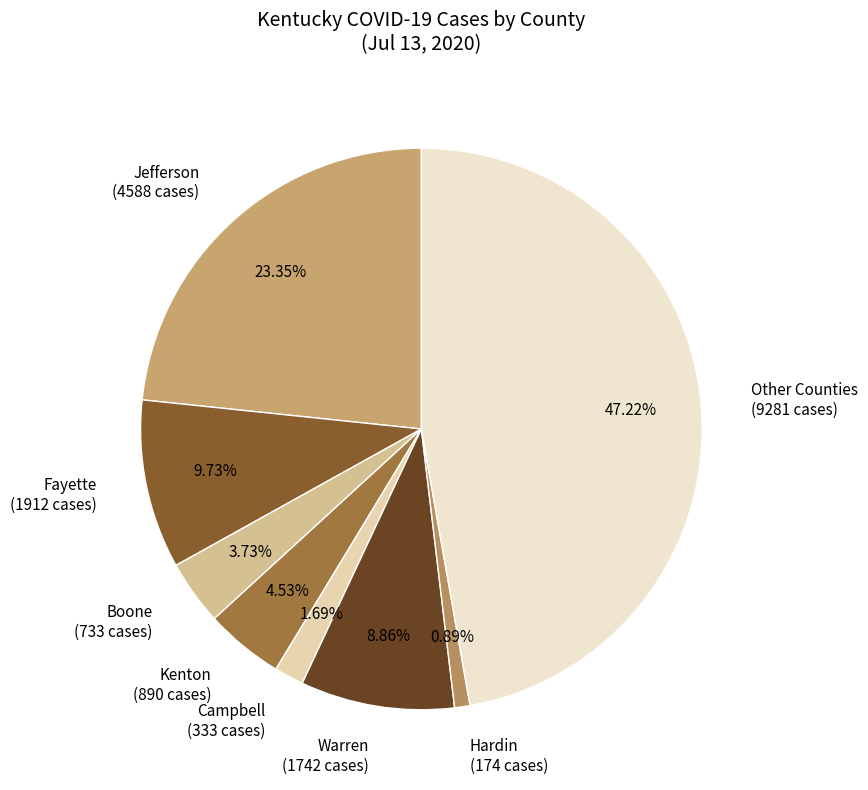

Which has a higher value, Other Counties (9281 cases) or Hardin (174 cases)?

Other Counties (9281 cases)